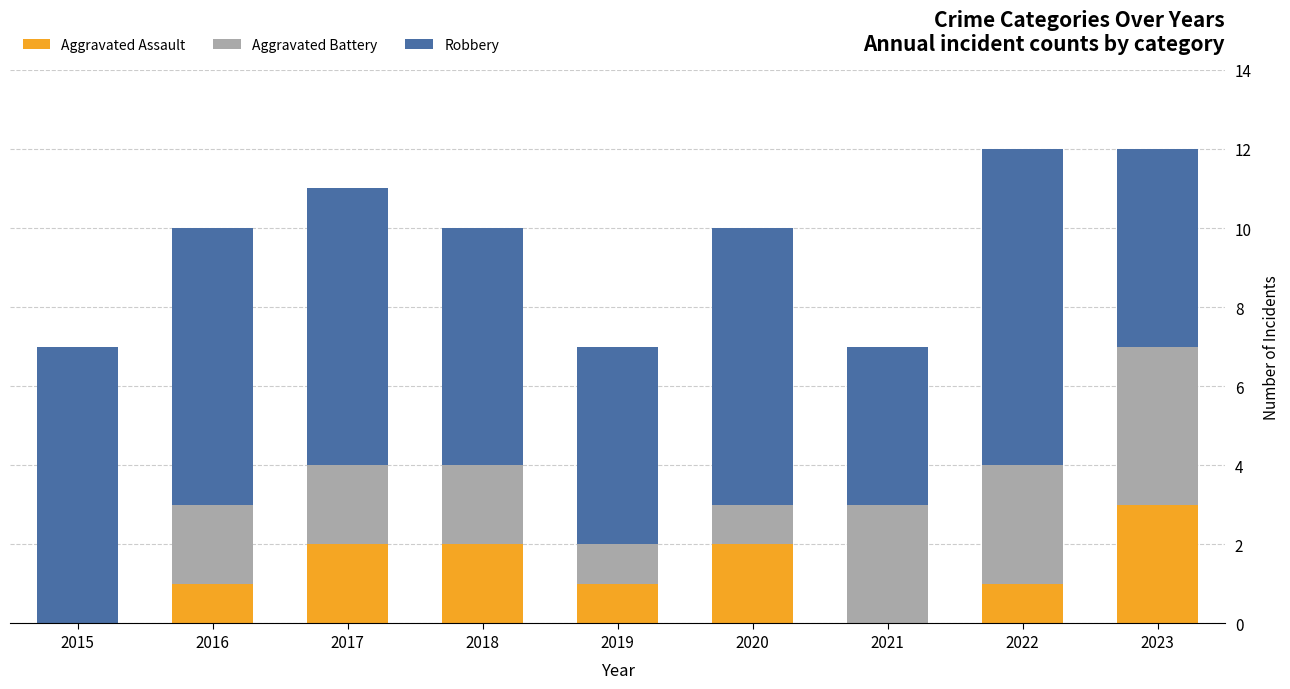

Reading left to right, what are the values for Aggravated Assault?

2015=0	2016=1	2017=2	2018=2	2019=1	2020=2	2021=0	2022=1	2023=3